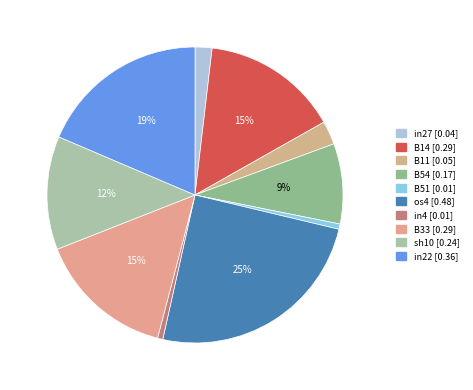

Combined, do B54 and in4 account for over 50%?

No